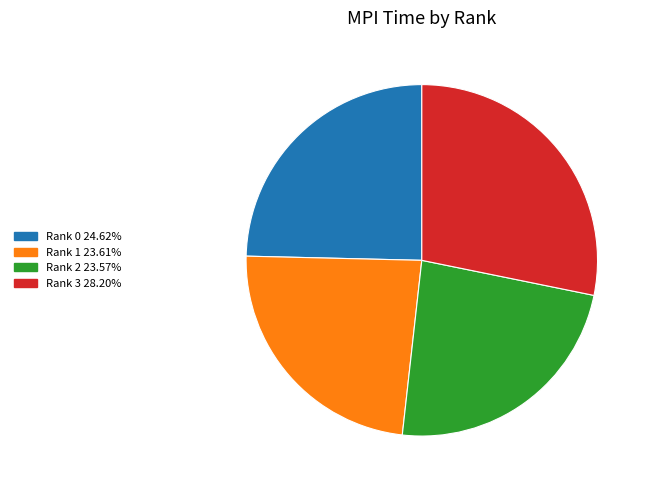

True or false: Rank 0 accounts for 25% of the total.

True